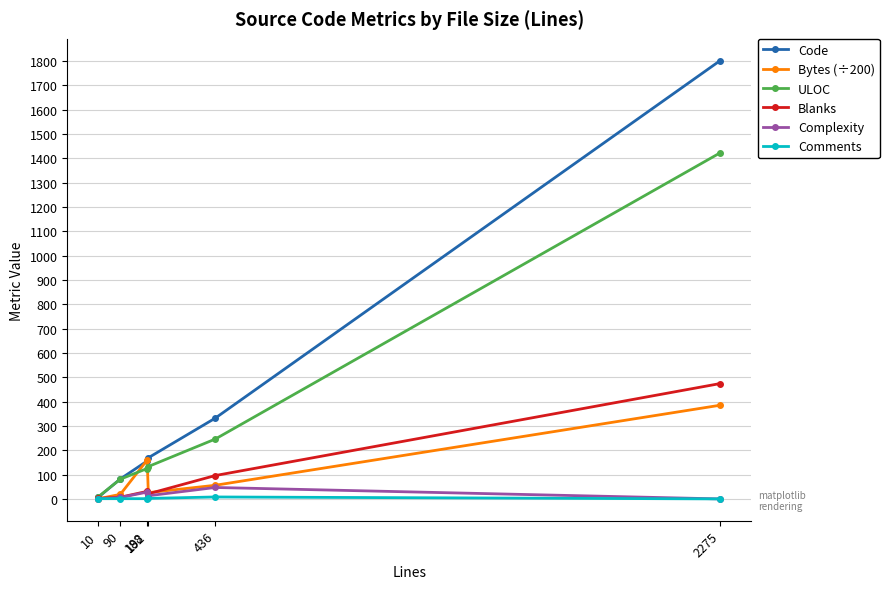

What is the value of the Code point at the 3rd from the left?

156.0